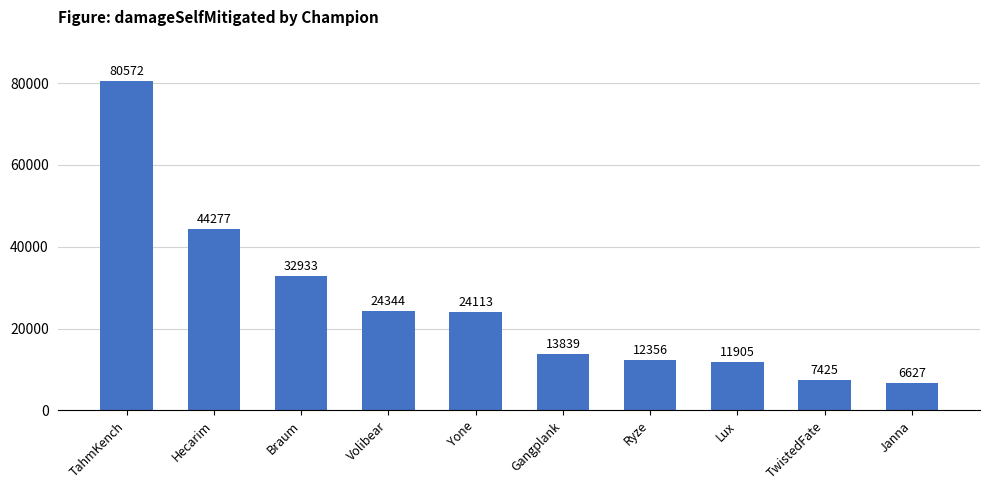

Where is the data nearest to the value 43599?

Hecarim